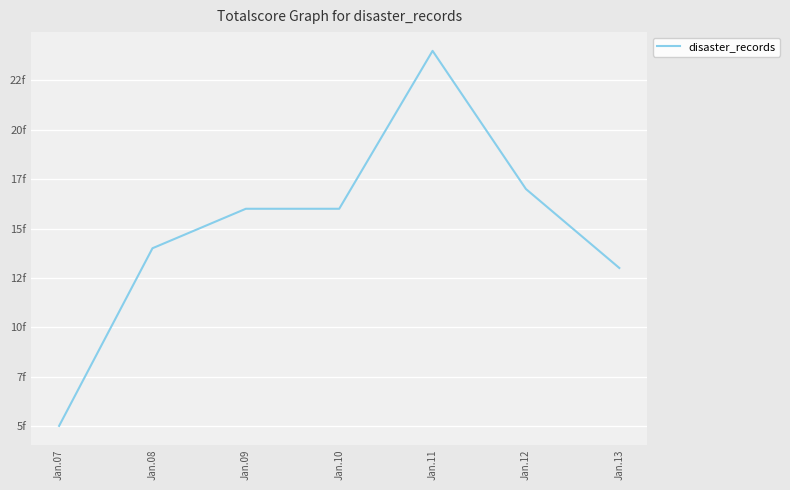

Reading right to left, extract all data points from this chart.

Jan.13=13	Jan.12=17	Jan.11=24	Jan.10=16	Jan.09=16	Jan.08=14	Jan.07=5